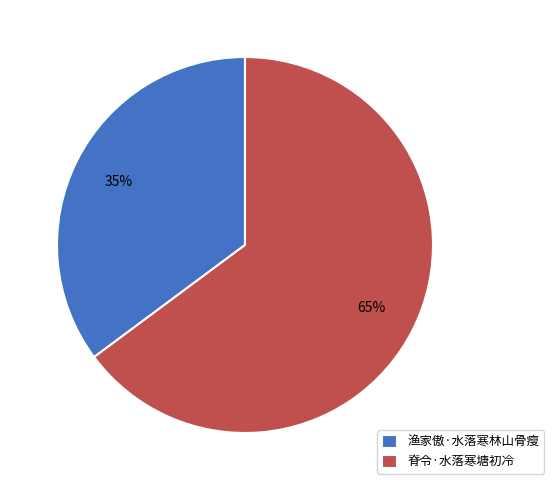

The 脊令·水落寒塘初冷 slice represents 78% of the pie. True or false?

False